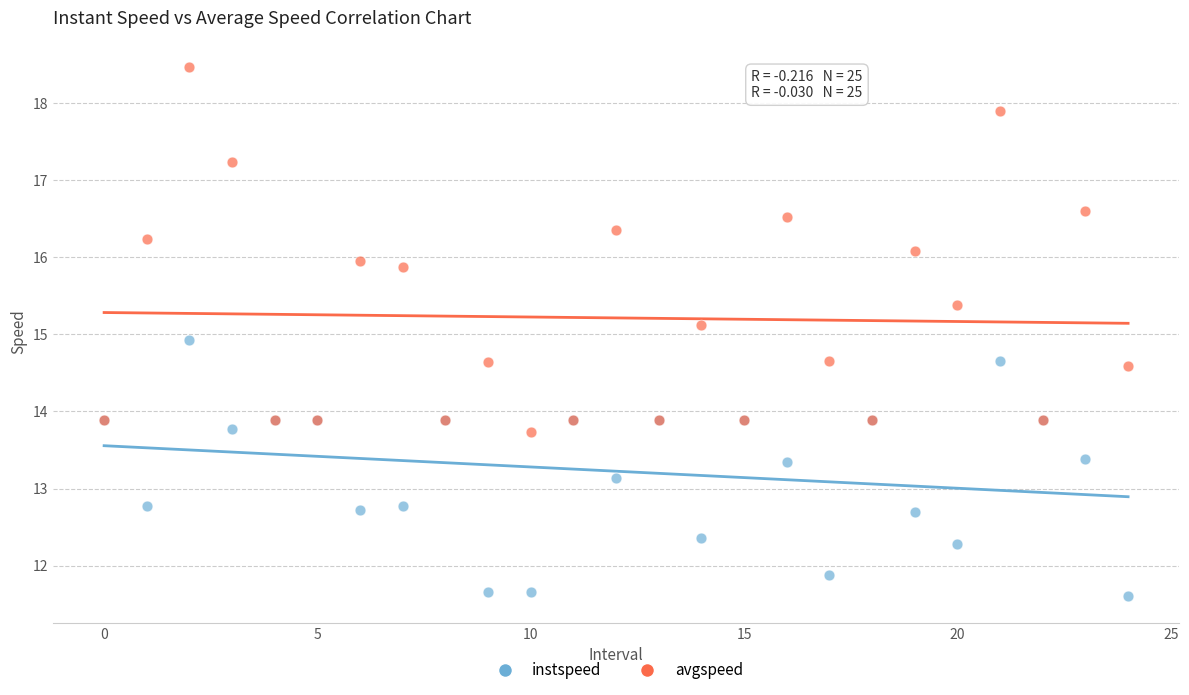

What are all the series names shown in the legend?

instspeed, avgspeed